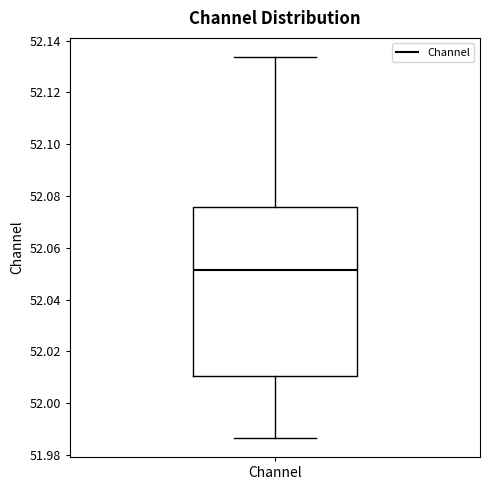

Read this box plot against the y-axis: the position of the median line, the range covered by the box, and the ends of both whiskers. The values are not printed on the chart, so give them approximately, as read against the axis.

median 52.052, box 52.010 to 52.076, whiskers 51.986 to 52.134